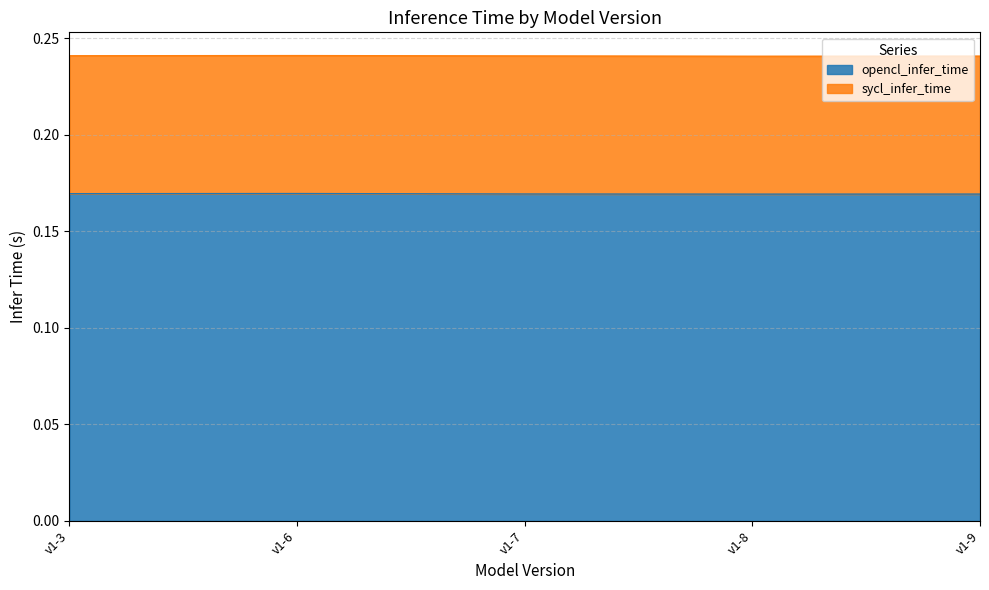

At which category does the chart reach its minimum across all series?

v1-8